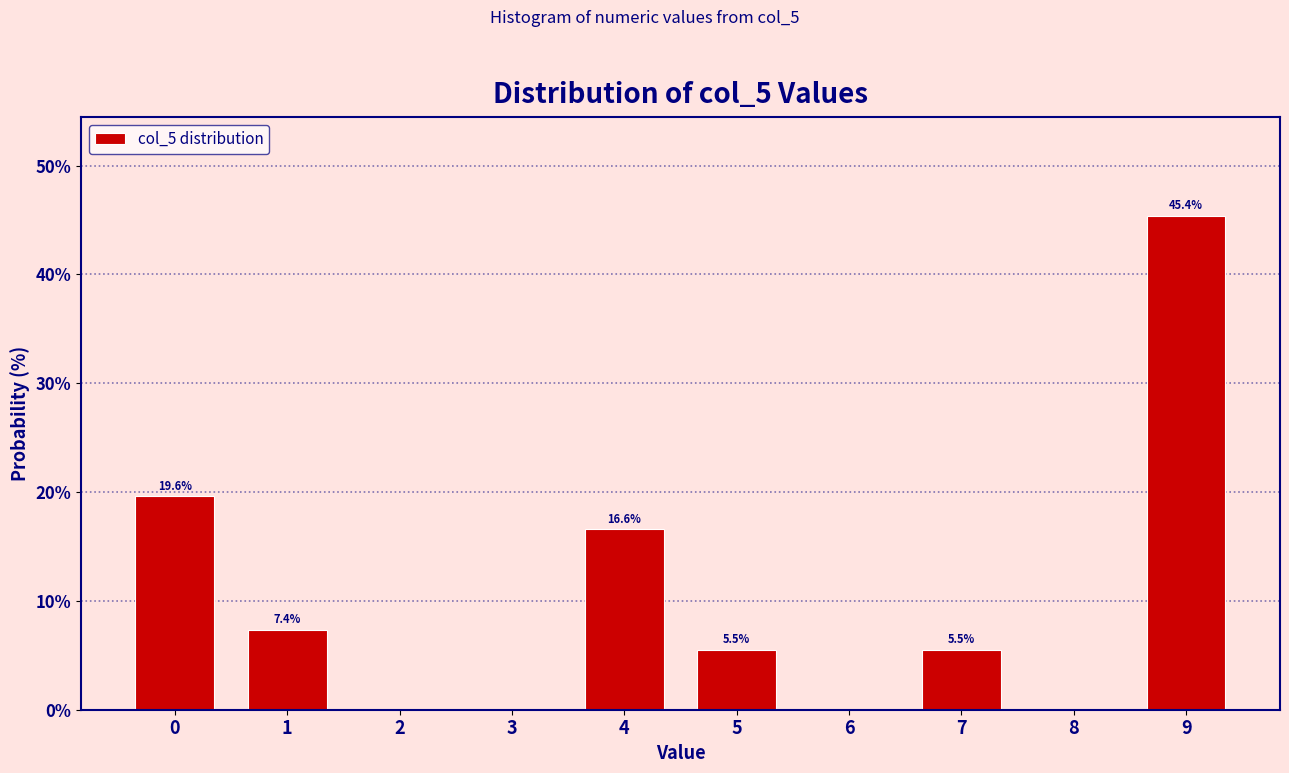

Reading left to right, what are all the values shown in this chart?

0=19.6	1=7.4	2=0.0	3=0.0	4=16.6	5=5.5	6=0.0	7=5.5	8=0.0	9=45.4